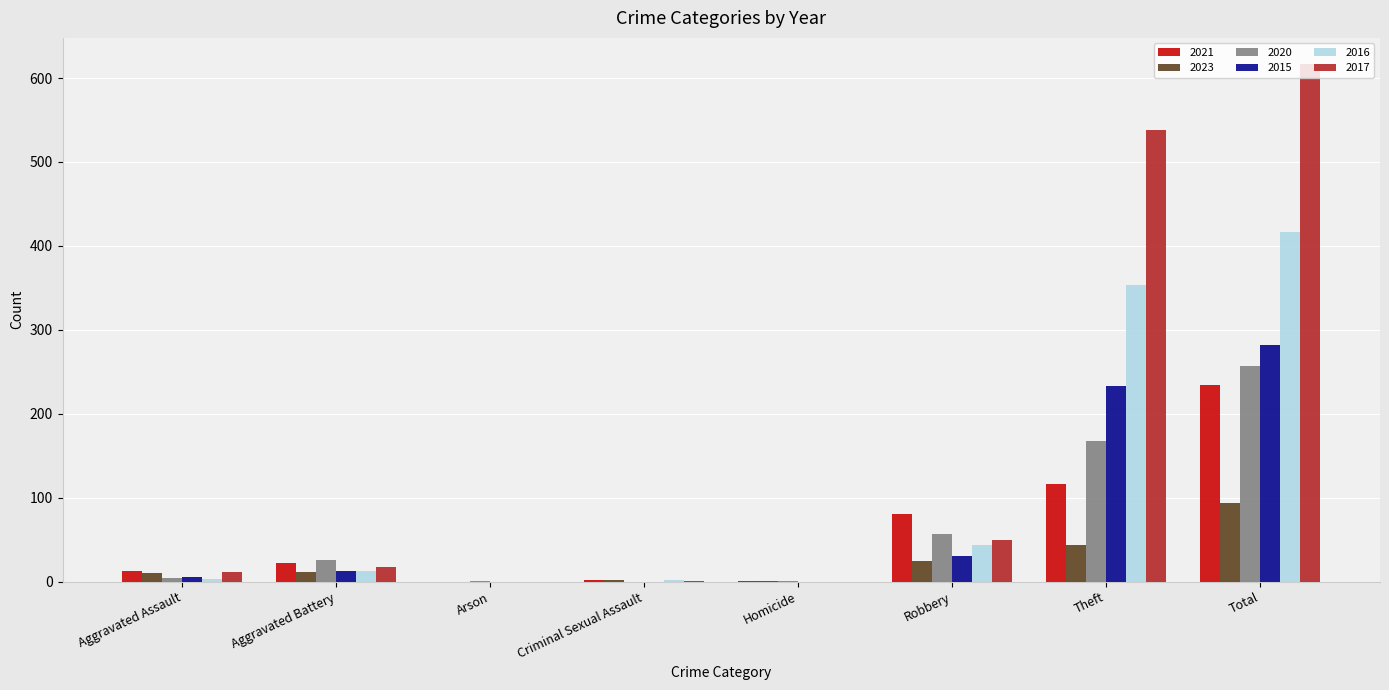

Count the number of categories in the chart.

8